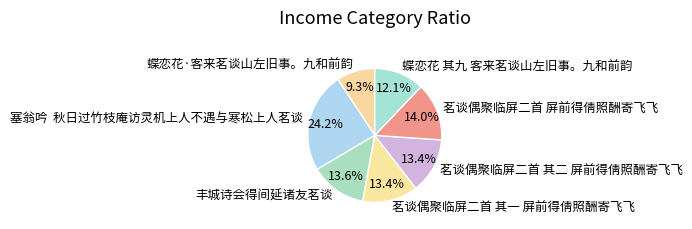

Does 丰城诗会得间延诸友茗谈 account for over 50% of the chart?

No